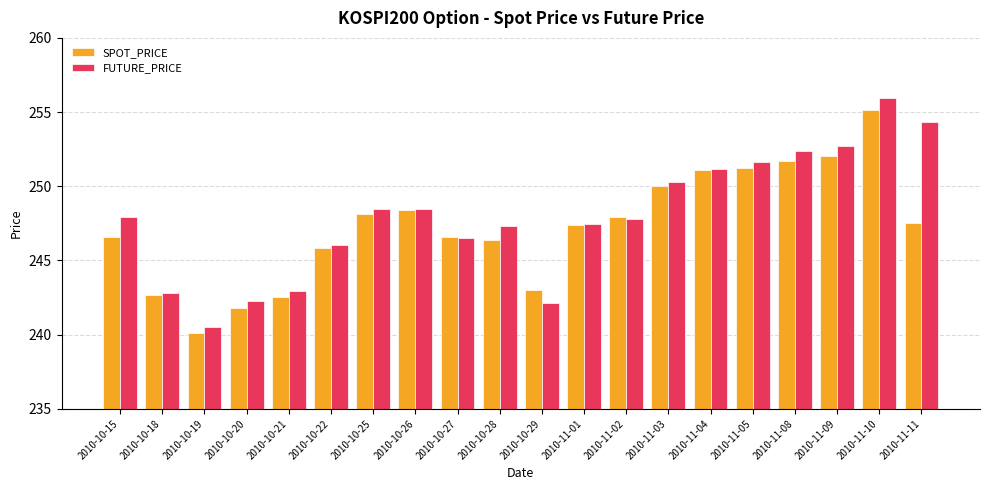

What is the approximate value of FUTURE_PRICE at 2010-10-19?

240.5